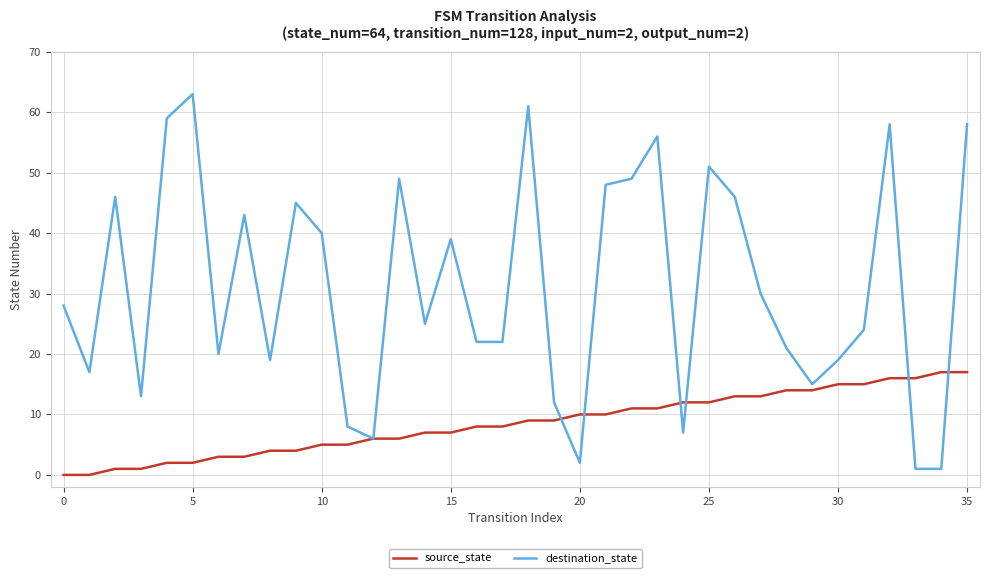

How many distinct data groups are displayed?

2